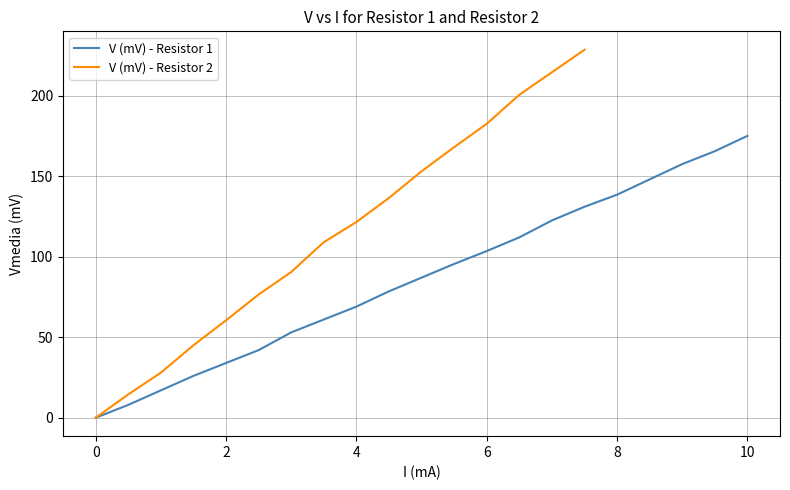

How many categories are shown in the chart?

21